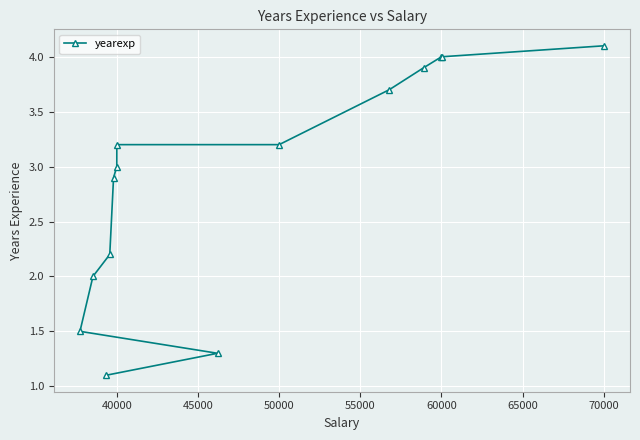

Between 70000 and 60000, which is larger?

70000